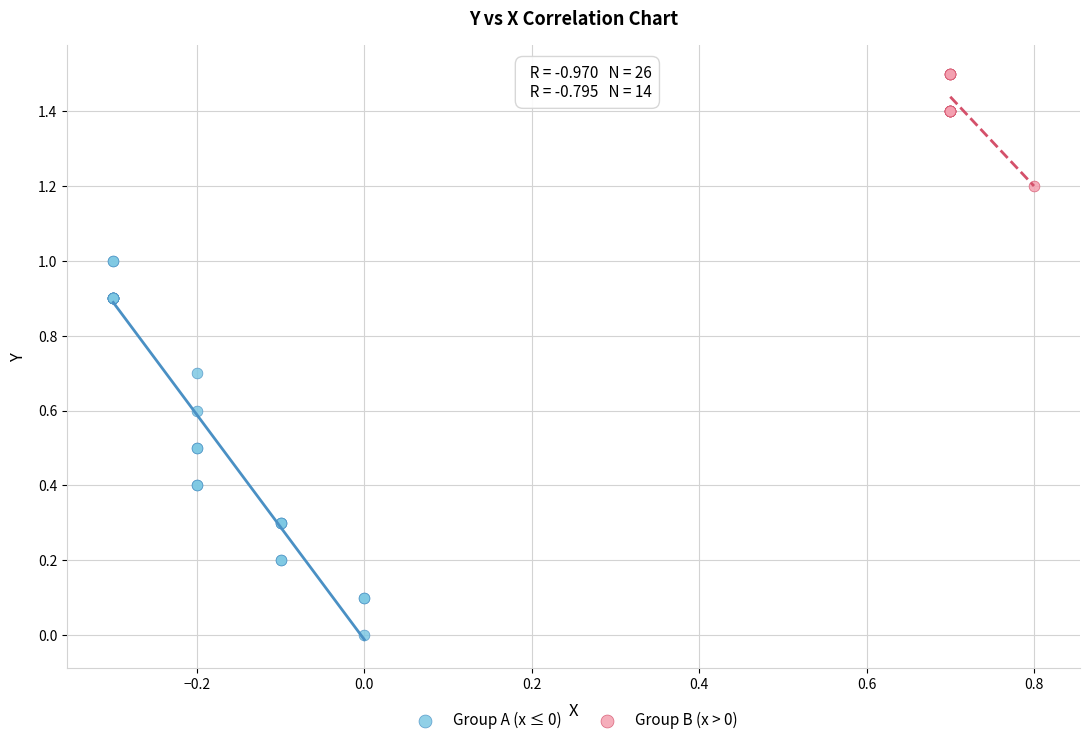

Which series contains the lowest Y value?

Group A (x ≤ 0)